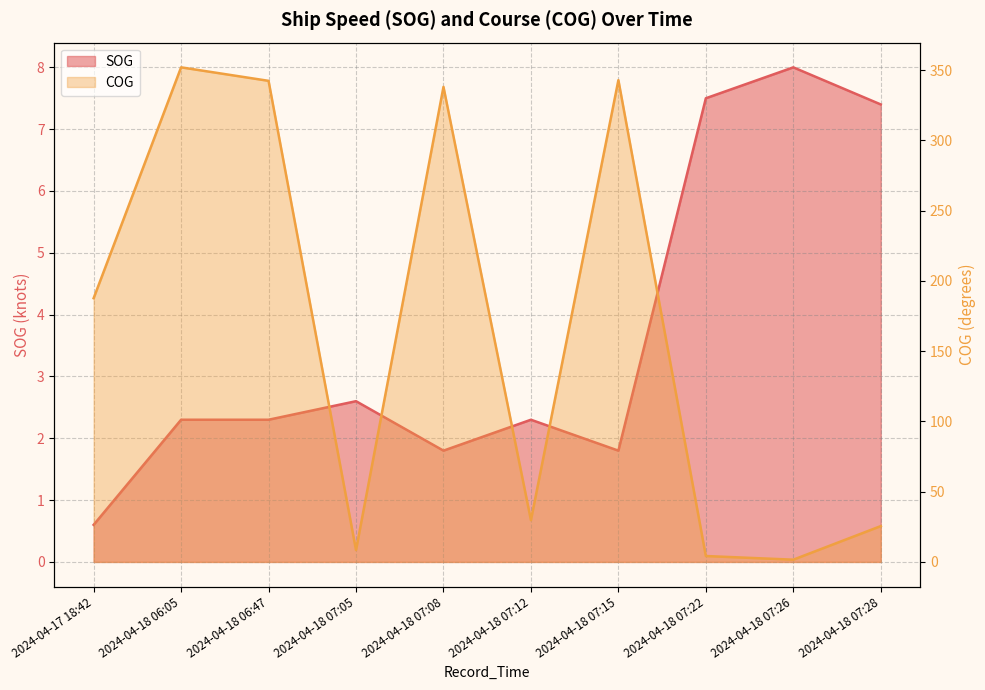

Where is the first local maximum for SOG?

2024-04-18 07:05